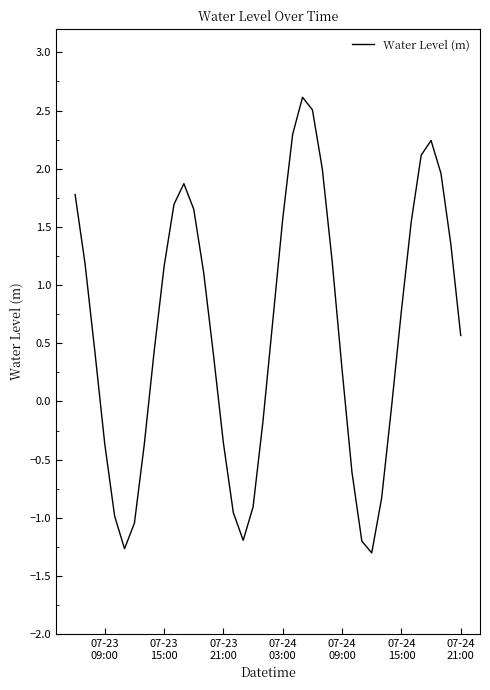

What is the greatest value displayed?

2.6